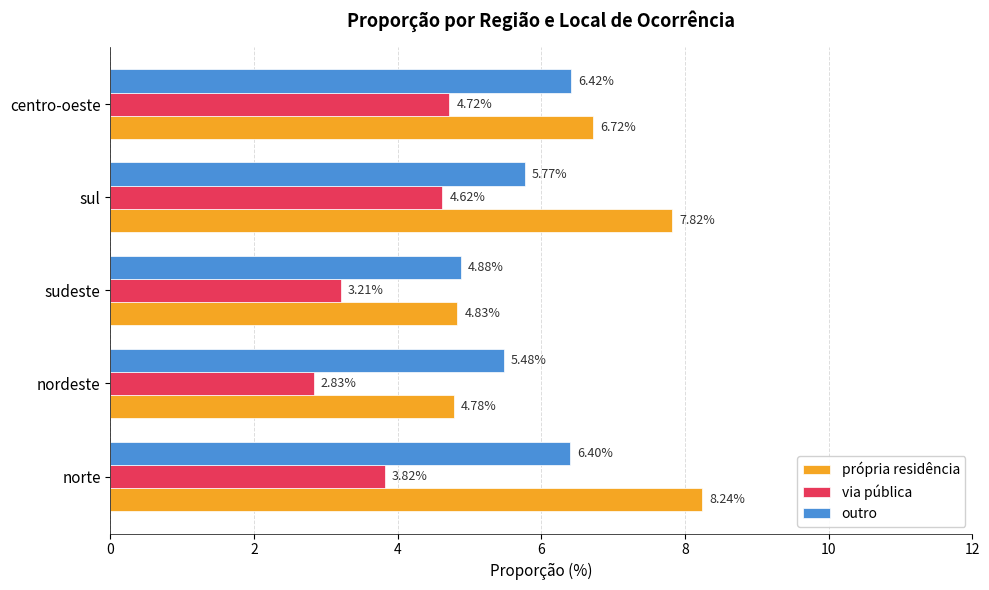

Where is própria residência nearest to the value 6?

centro-oeste